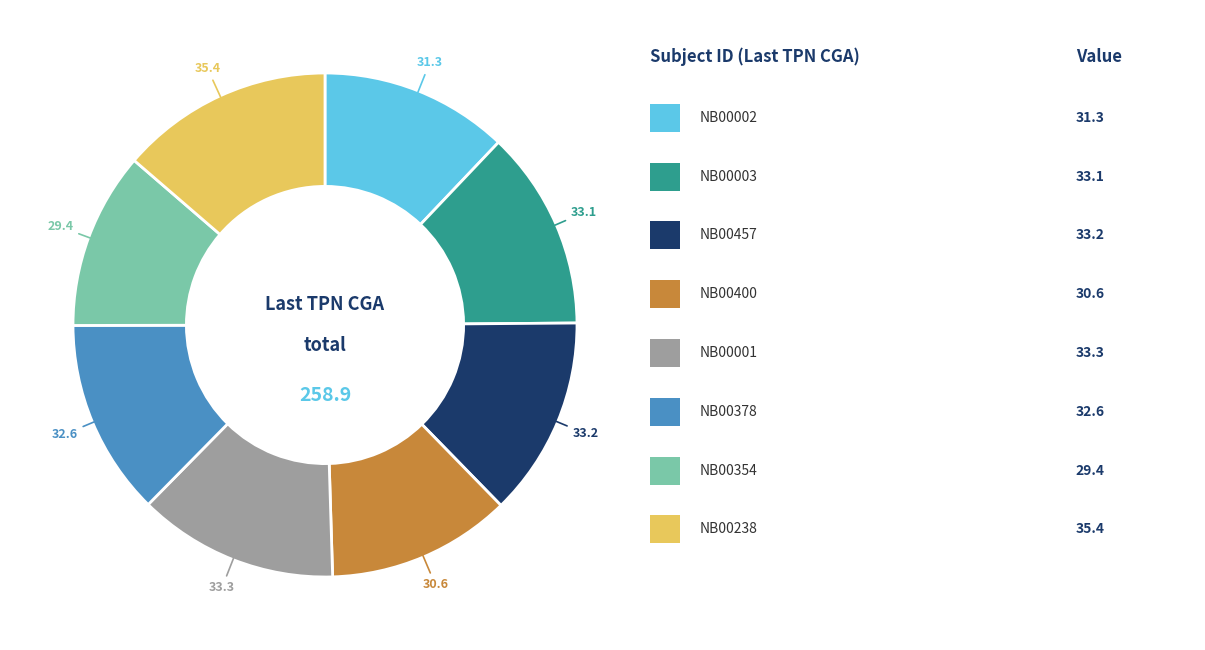

Does any single category account for the majority?

No